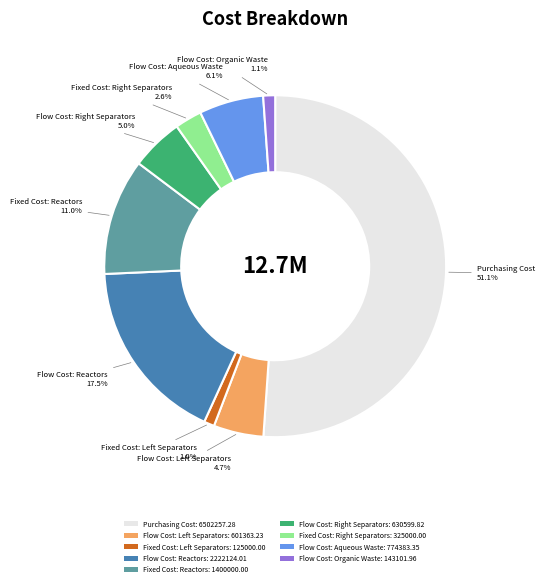

Does Purchasing Cost account for over 50% of the chart?

Yes